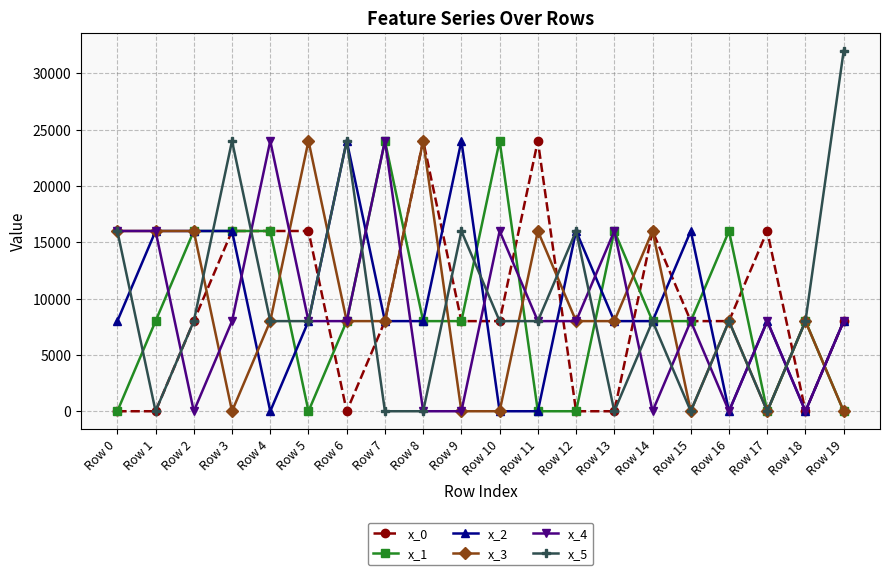

Read the x_0 value at Row 17.

16000